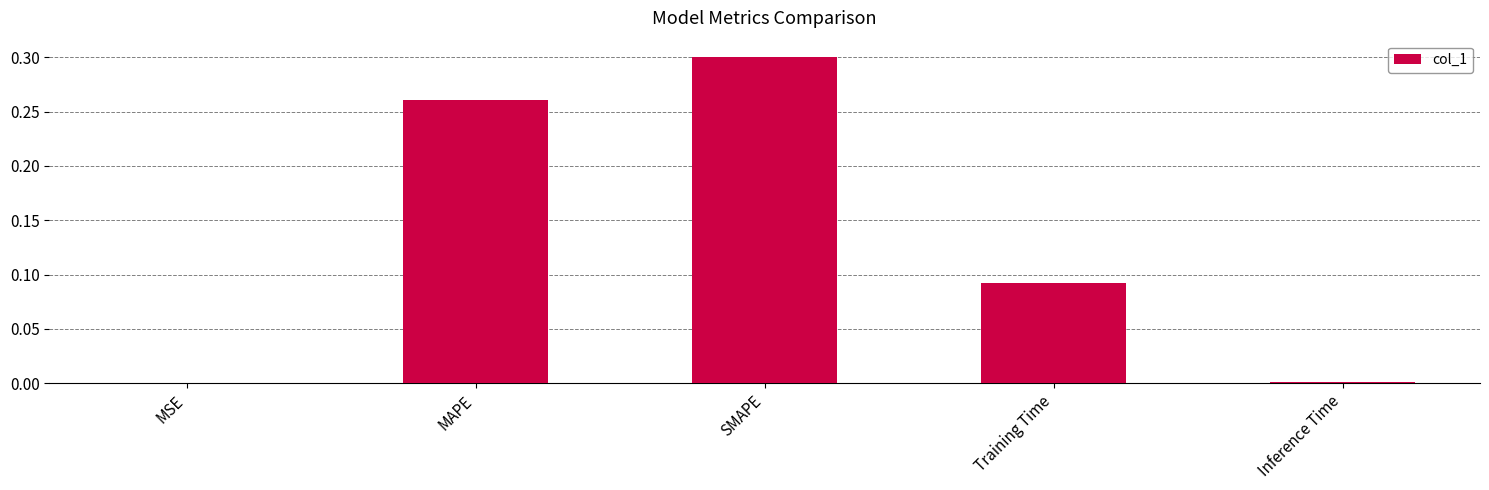

Which has a higher value, Training Time or Inference Time?

Training Time